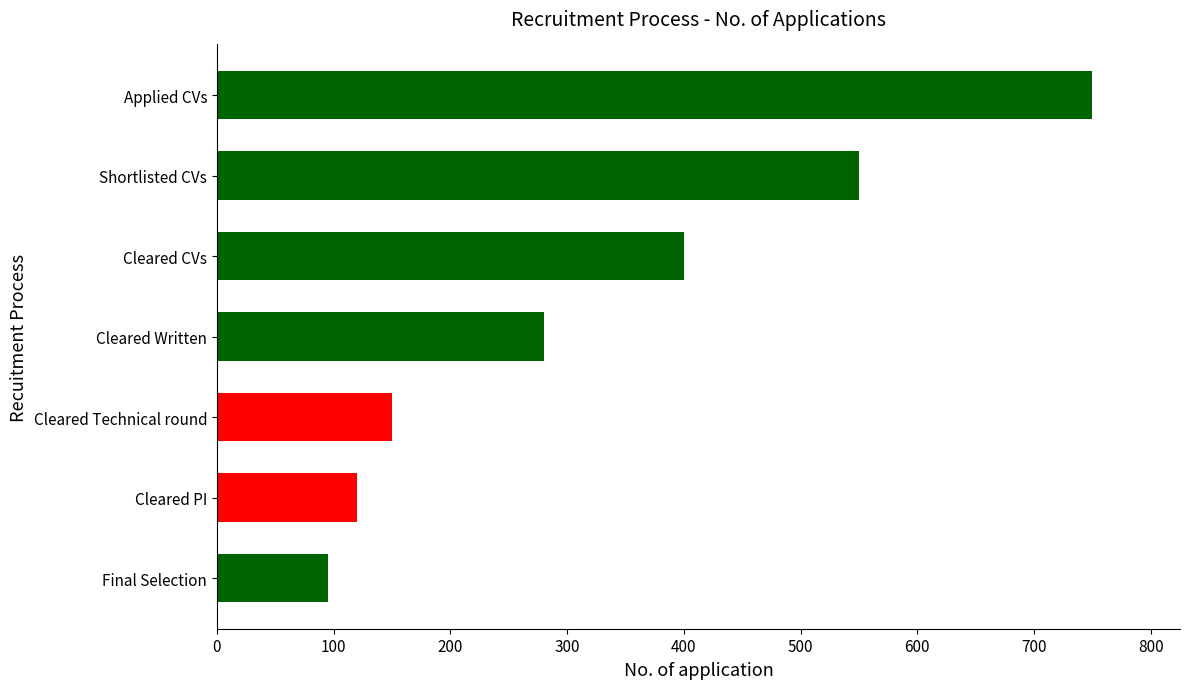

What is the difference between the values at Shortlisted CVs and Cleared CVs?

150